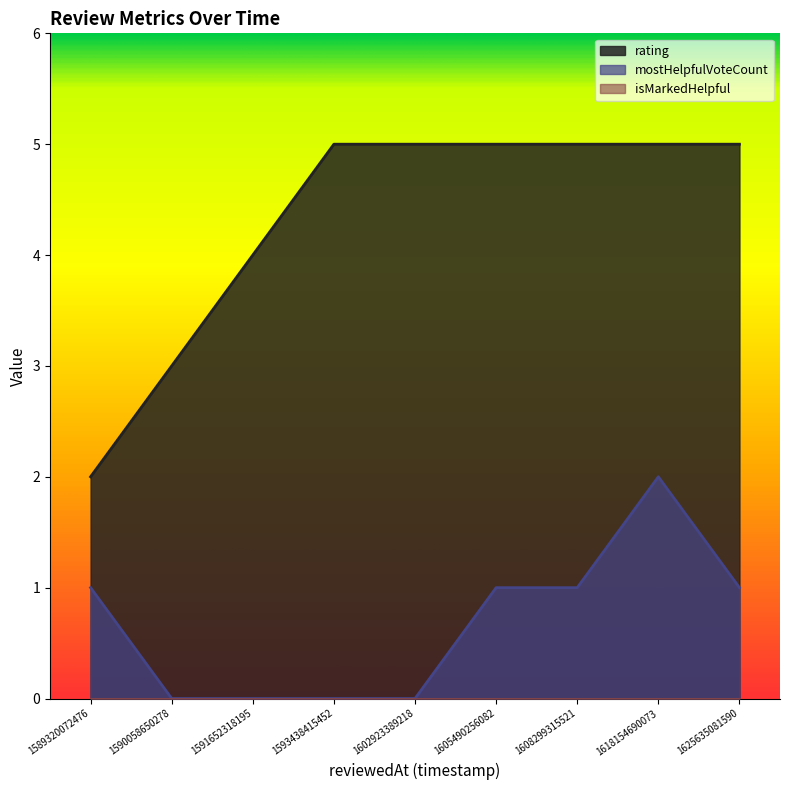

Which series has the largest total across all categories?

rating